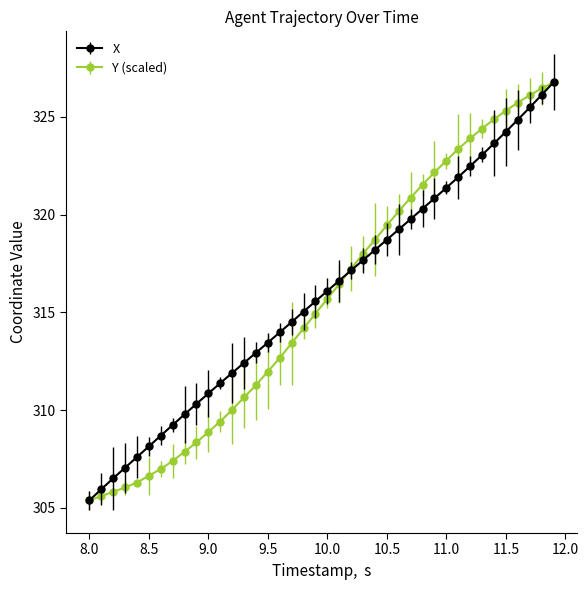

True or false: X has more than 2 interior local peaks.

False